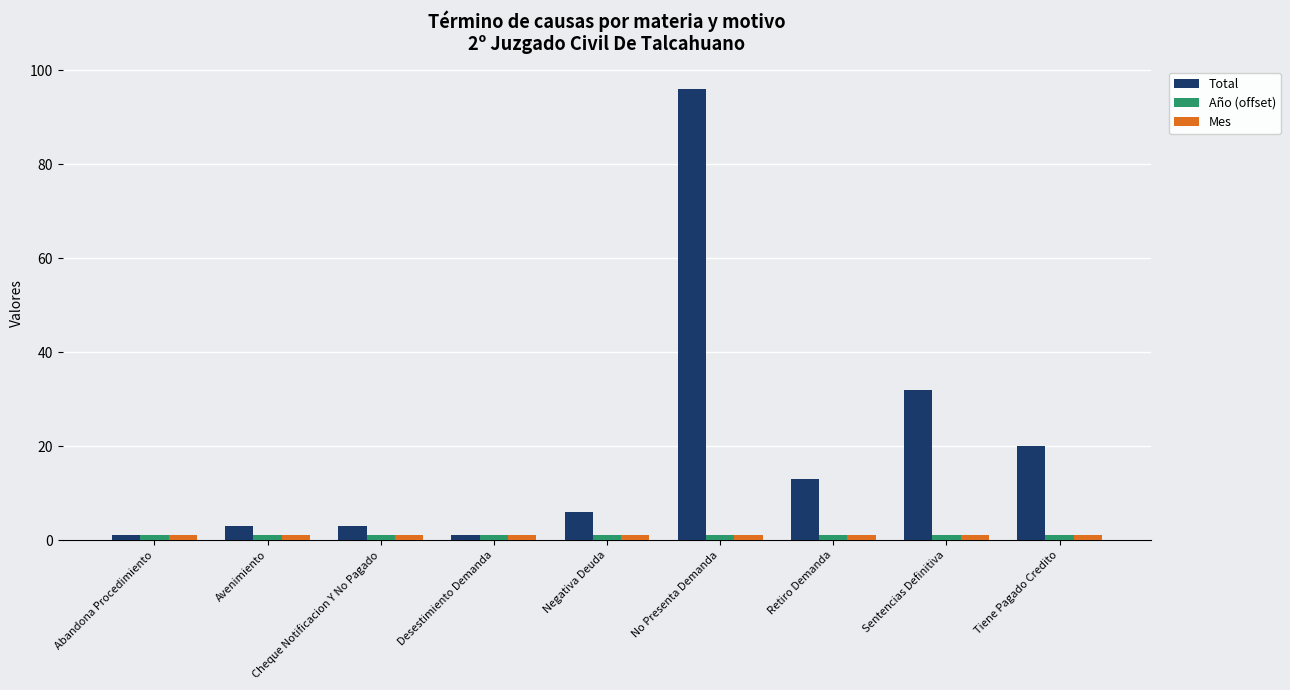

The Total series shows 11 at Tiene Pagado Credito. True or false?

False